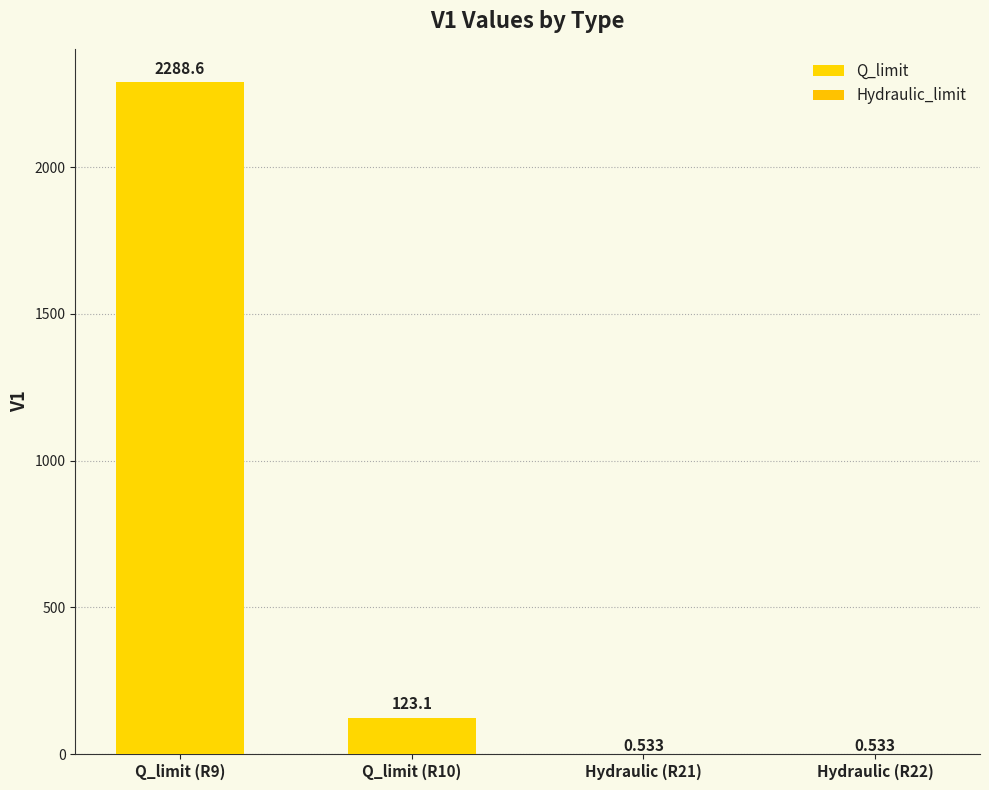

What is the difference between the Q_limit values at Q_limit (R9) and Q_limit (R10)?

2165.5